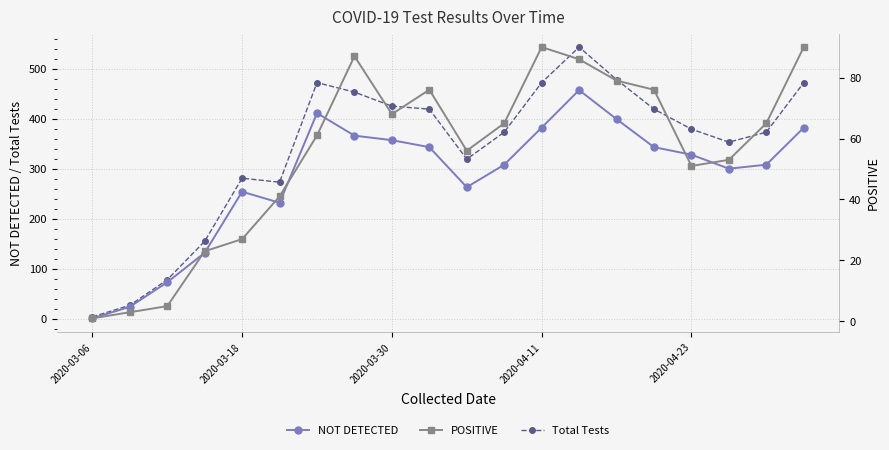

The NOT DETECTED series shows 158 at 2020-03-30. True or false?

False